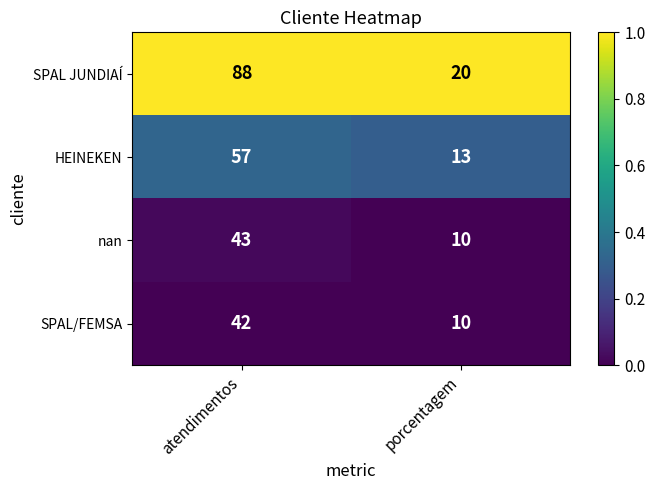

What is the highest value of the SPAL/FEMSA series?

42